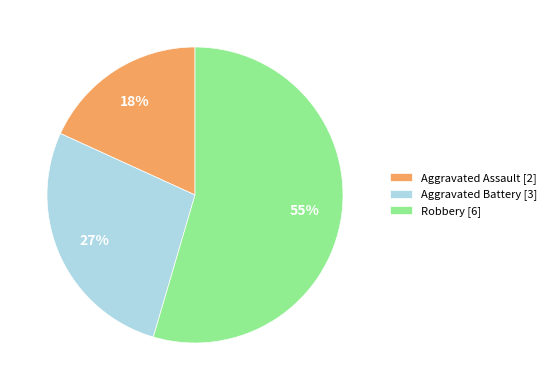

How many slices are in this pie chart?

3